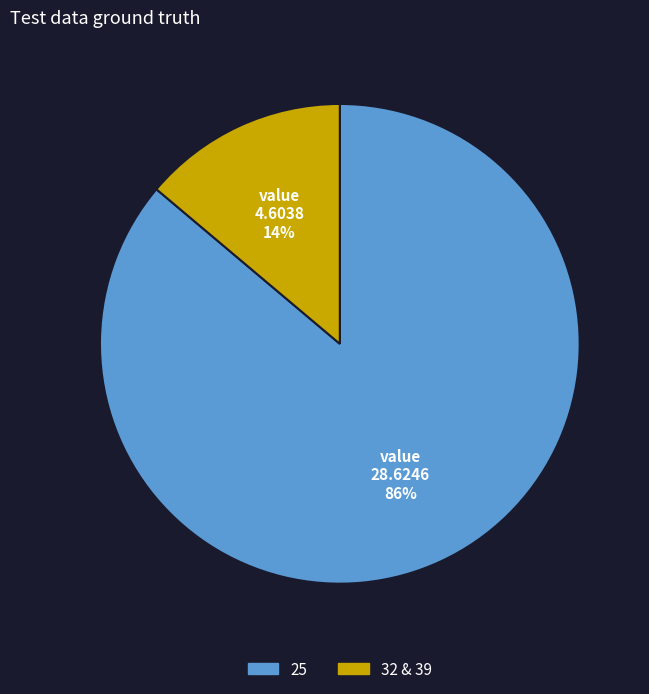

Does any single category account for the majority?

Yes